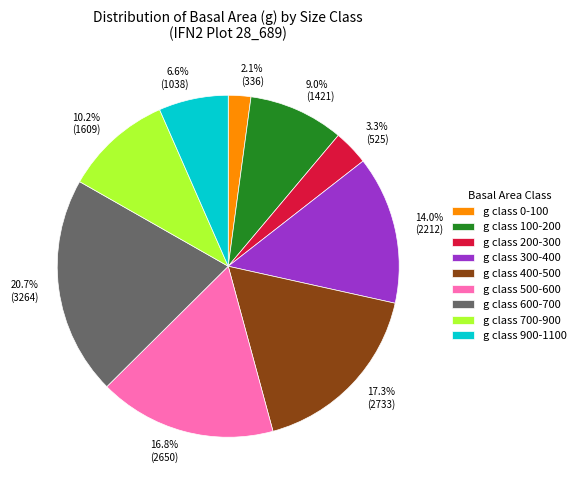

Does any single category account for the majority?

No